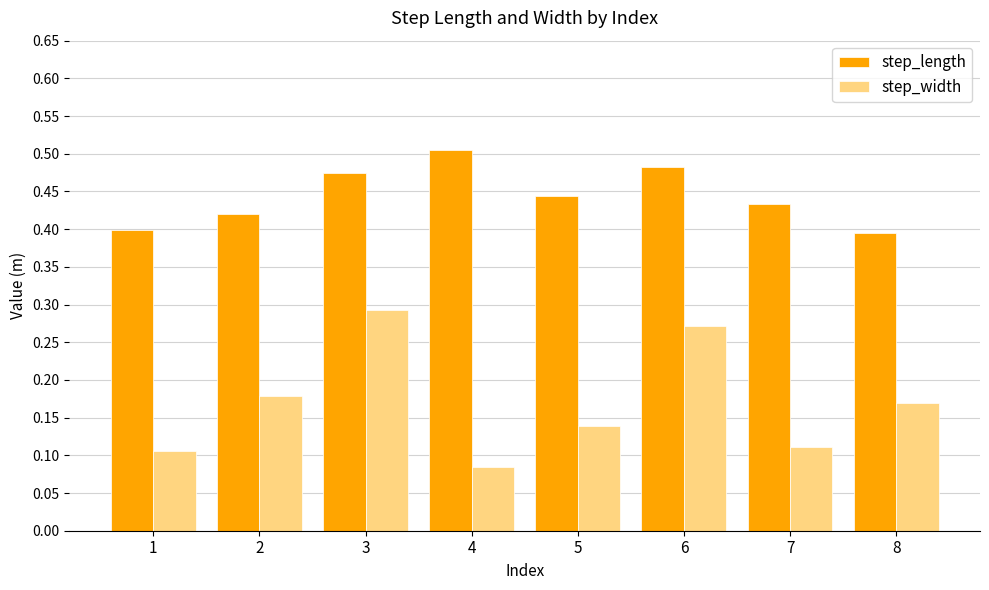

Where is step_width nearest to the value 0?

4